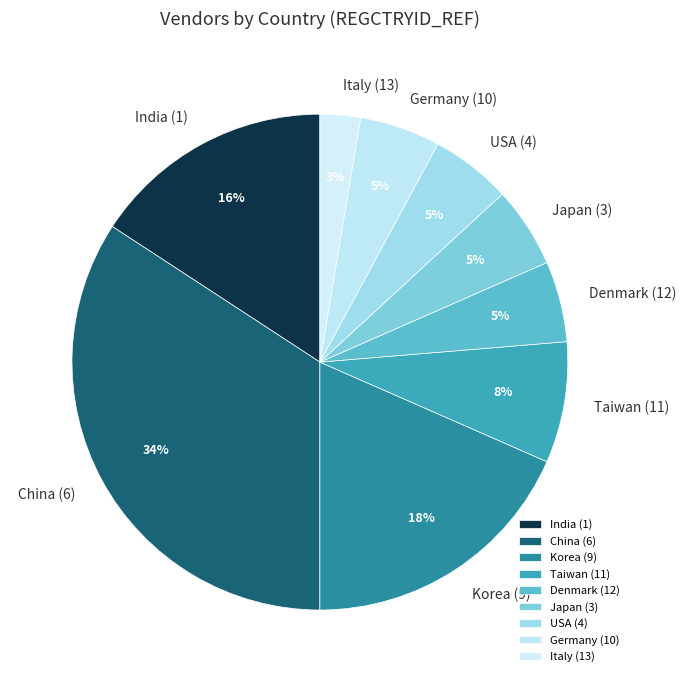

To the nearest percent, what is the combined percentage of Italy (13) and China (6)?

37%